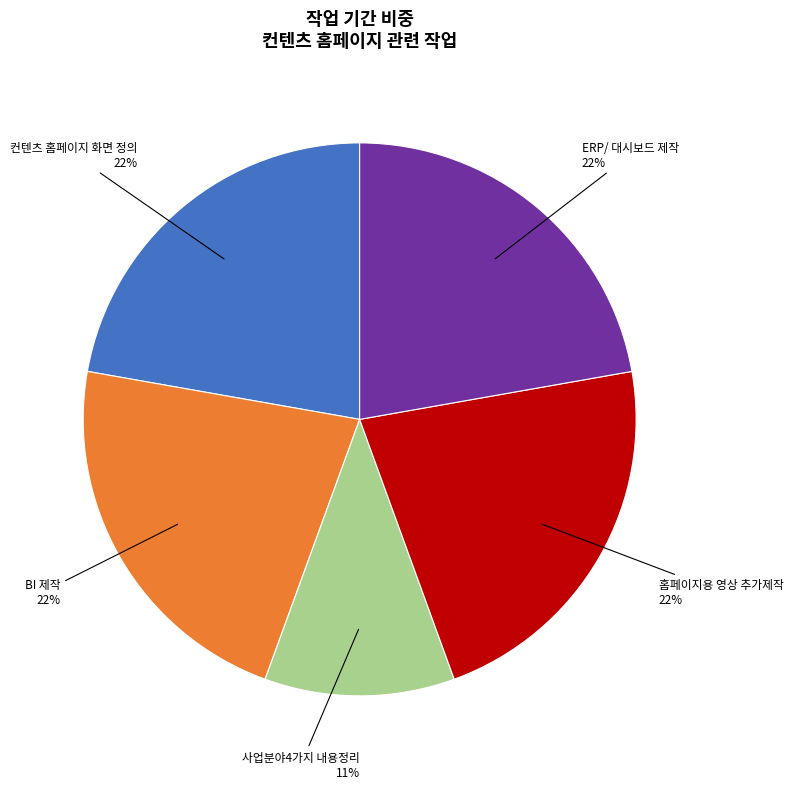

Is there any slice that represents more than half of the pie?

No